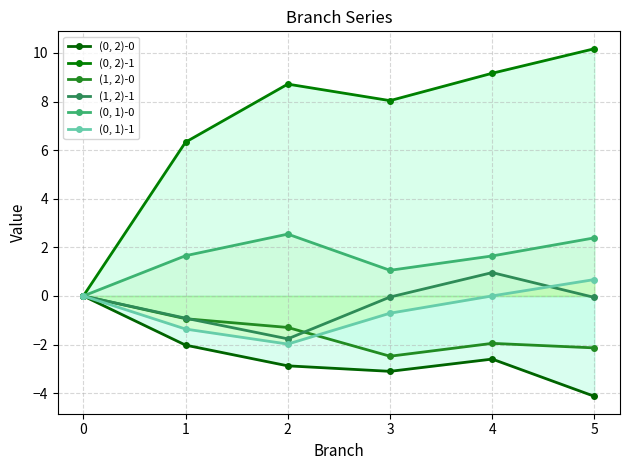

Between 4 and 5, which is larger?

4